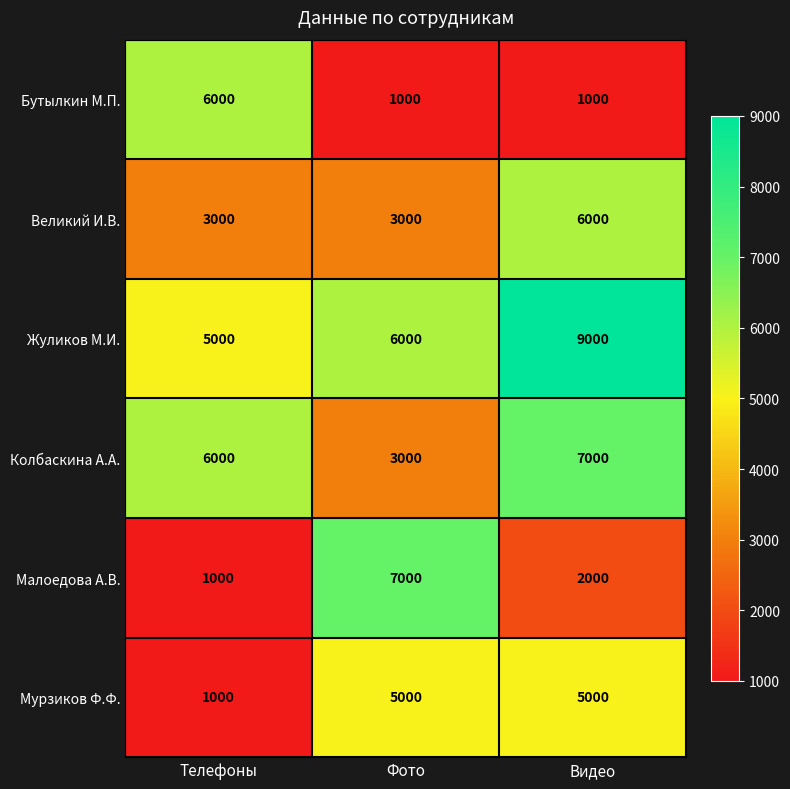

What is the maximum value for Колбаскина А.А.?

7000